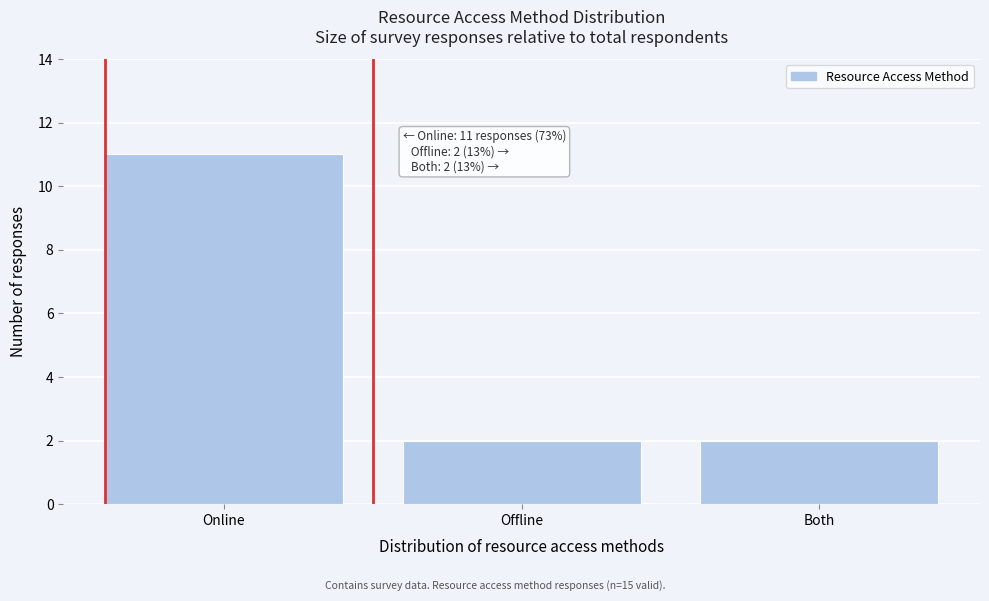

Reading left to right, what are all the values shown in this chart?

11	2	2